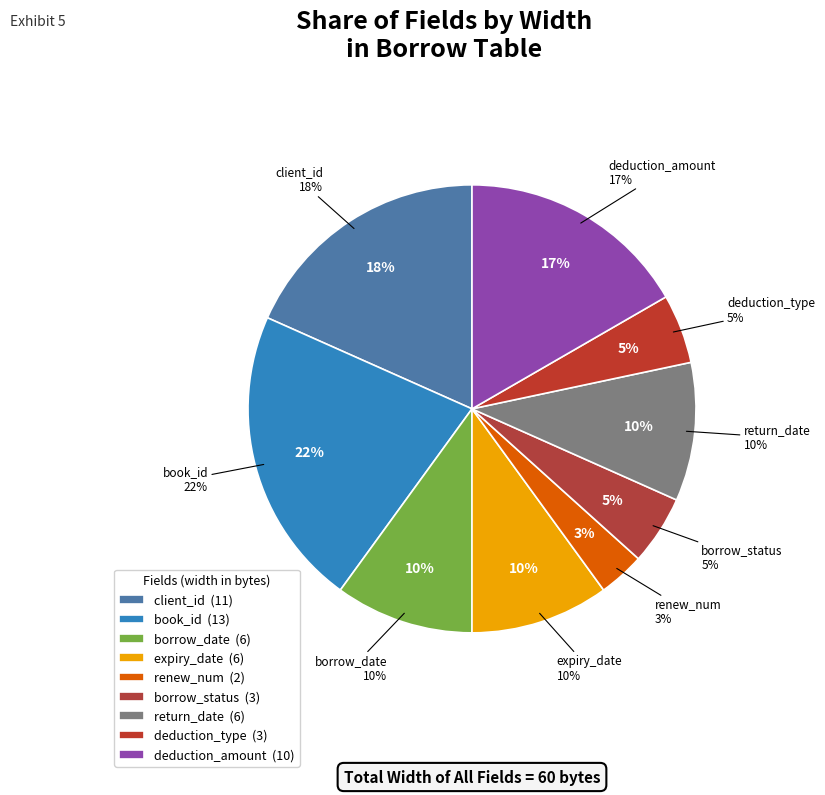

To the nearest percent, what is the average slice percentage?

11%